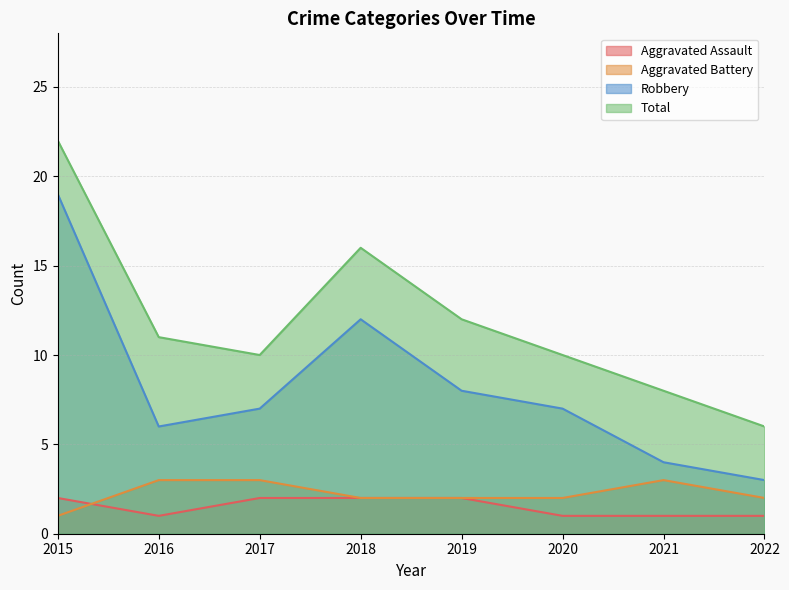

What are all the series names shown in the legend?

Aggravated Assault, Aggravated Battery, Robbery, Total